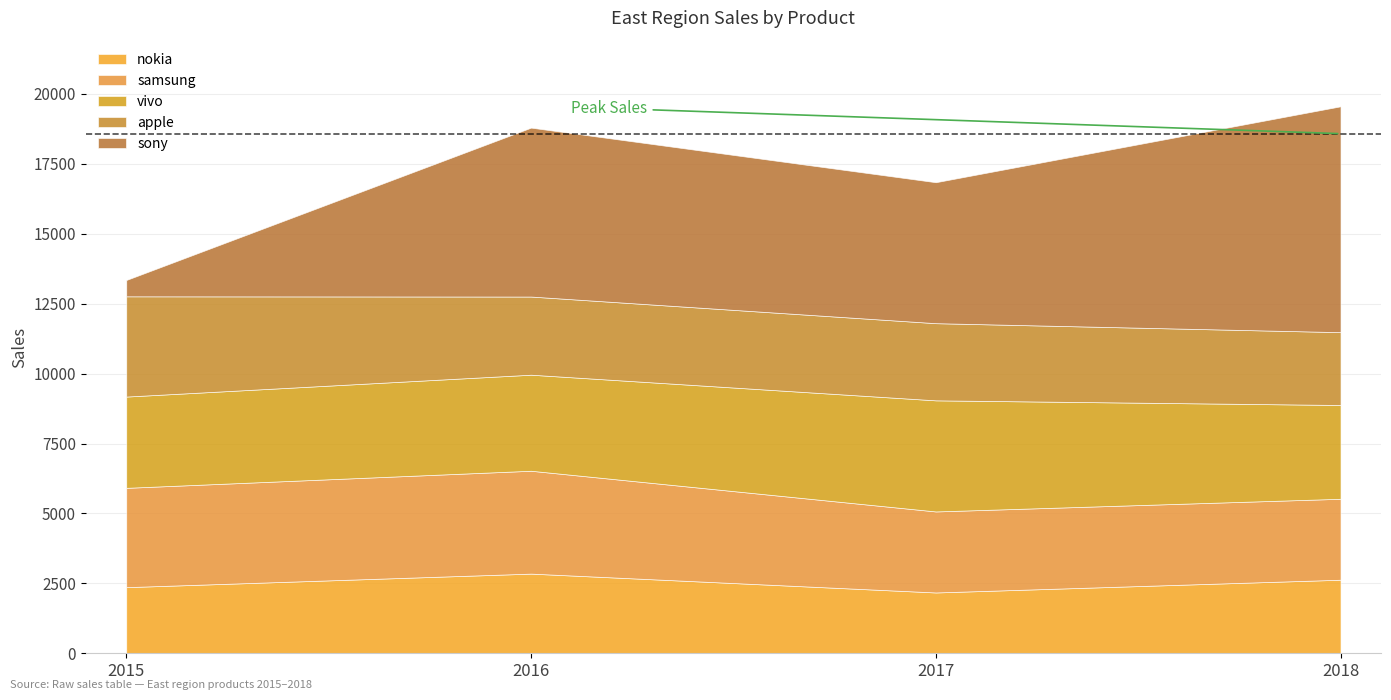

Which series has the widest spread of values?

sony